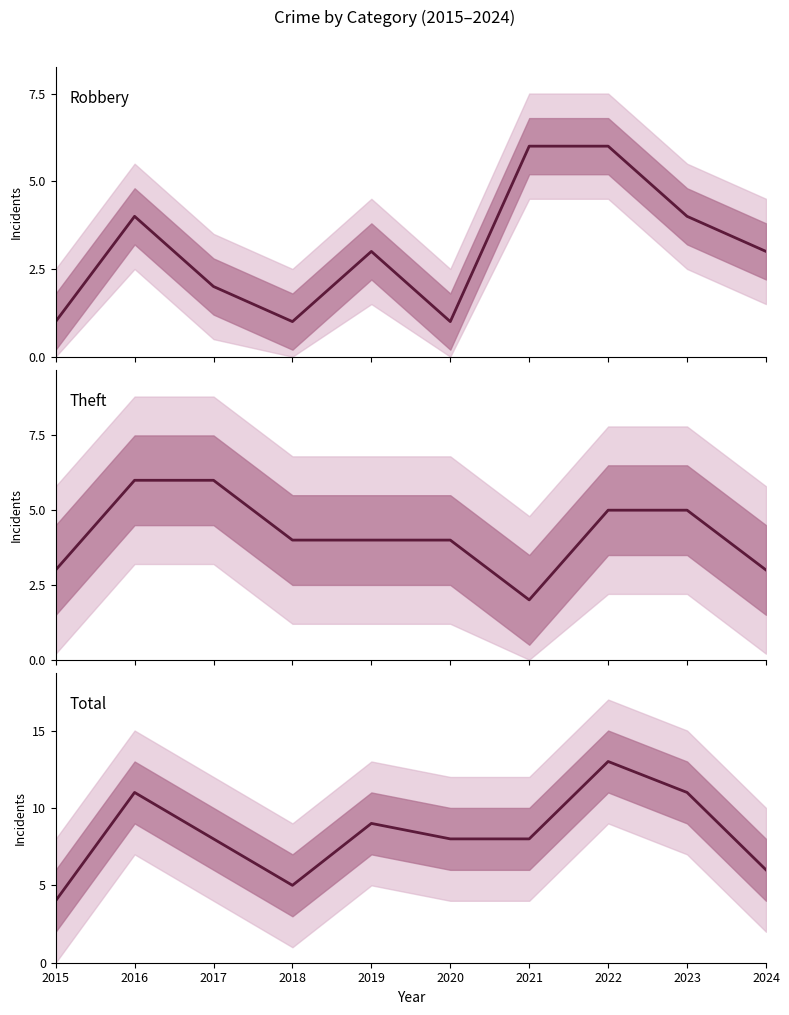

The value of Robbery at 2021 is 6. True or false?

True